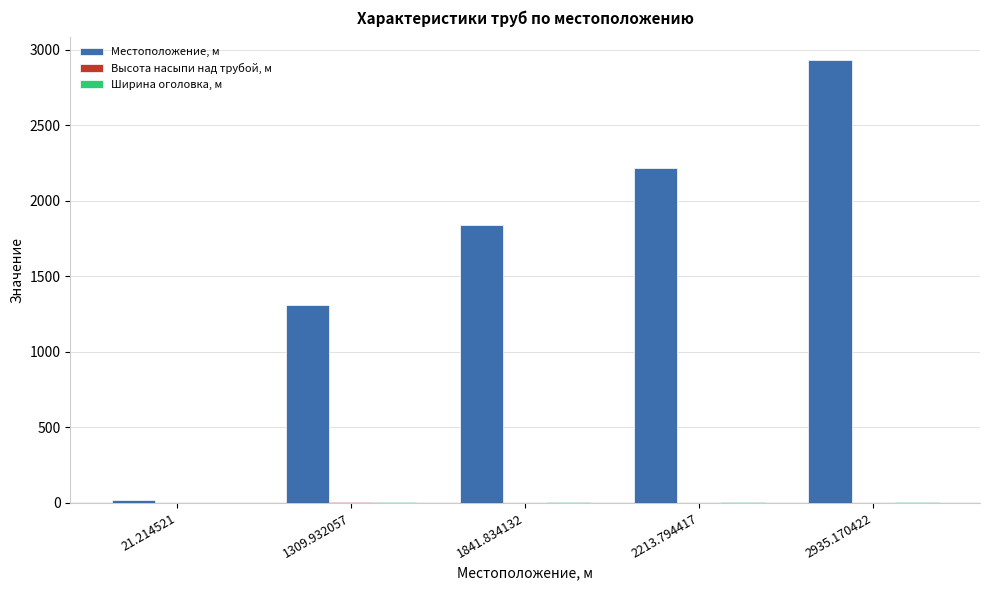

How many data points does each series have?

5